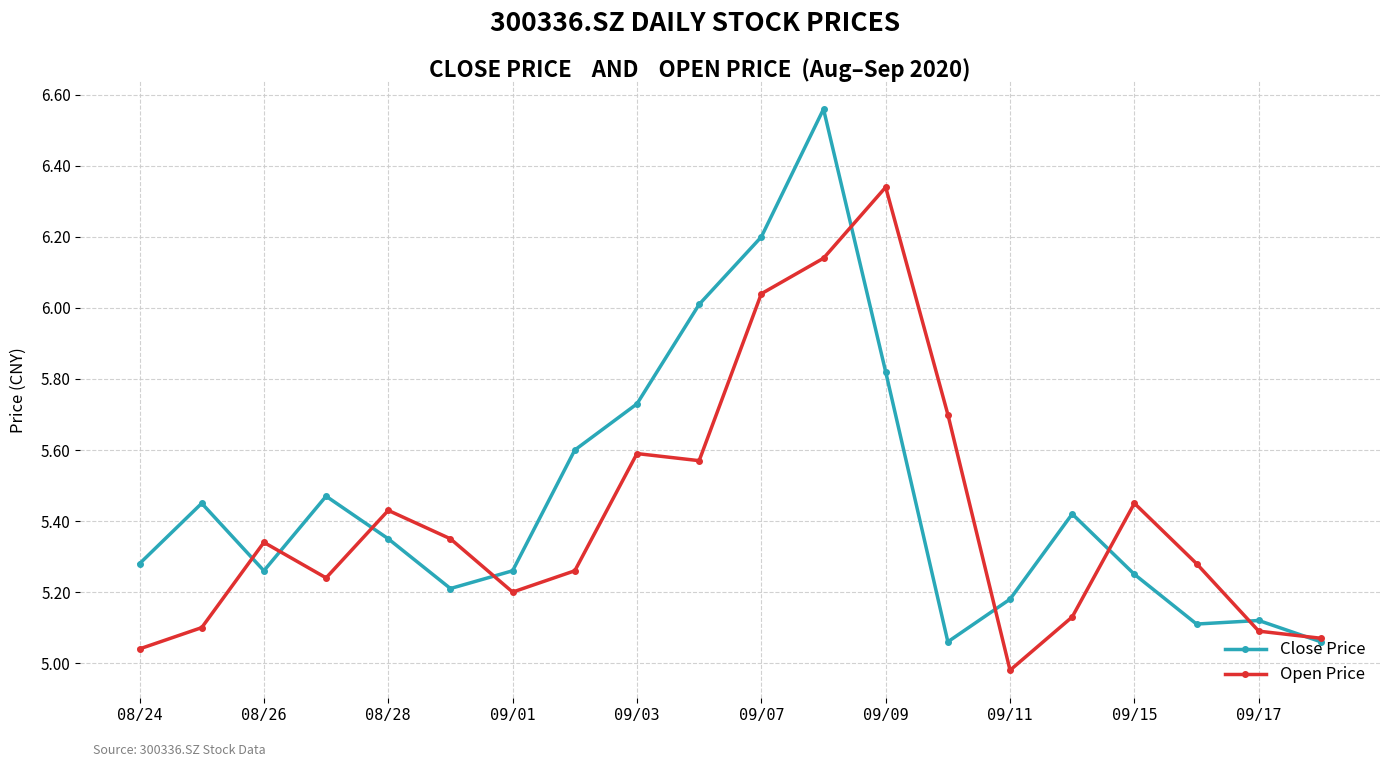

Which series has the largest range (max minus min)?

Close Price